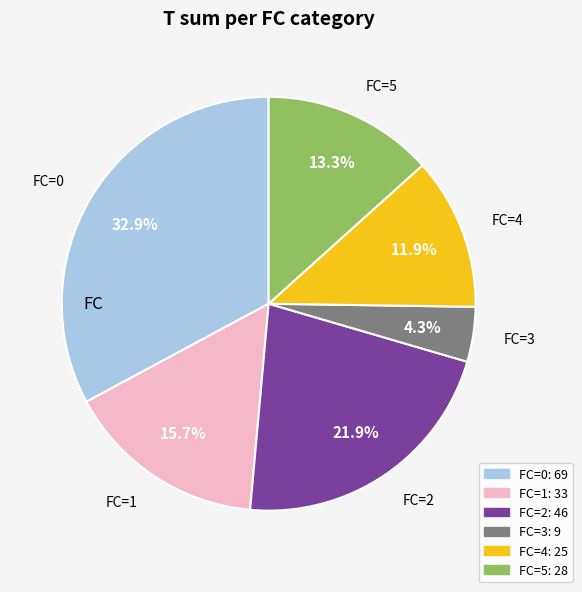

Is there a majority slice in this chart?

No